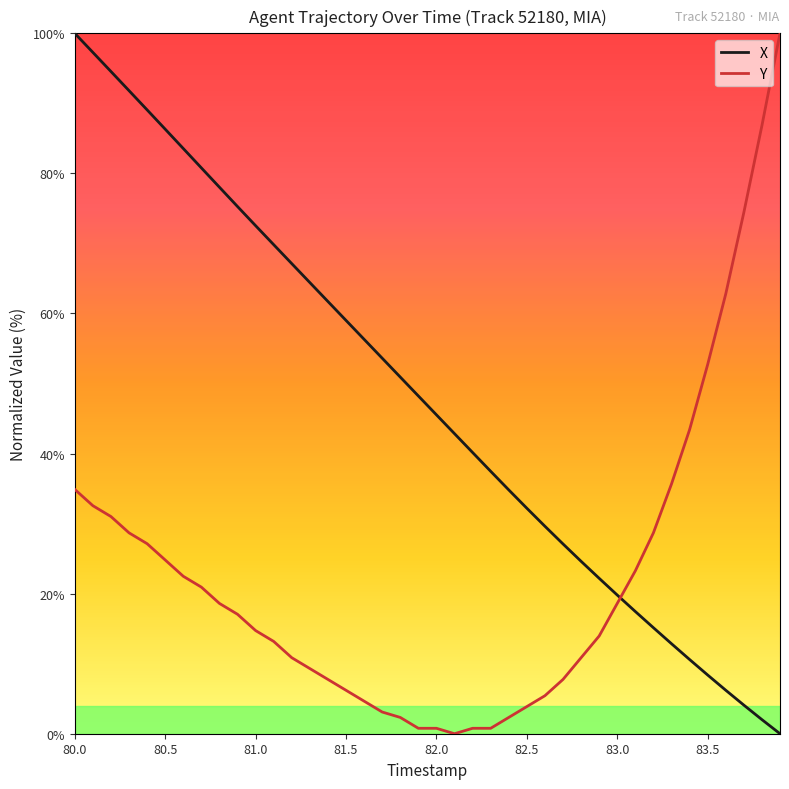

What is the greatest value displayed?

100.0